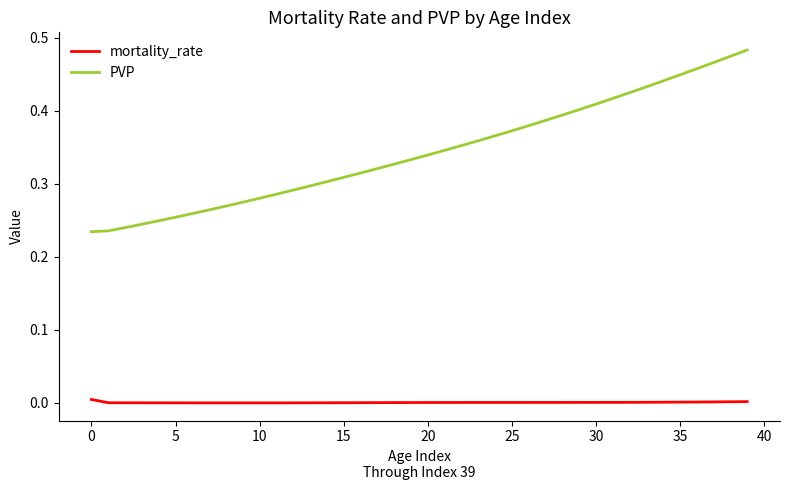

List the series in order of their overall mean, lowest first.

mortality_rate, PVP